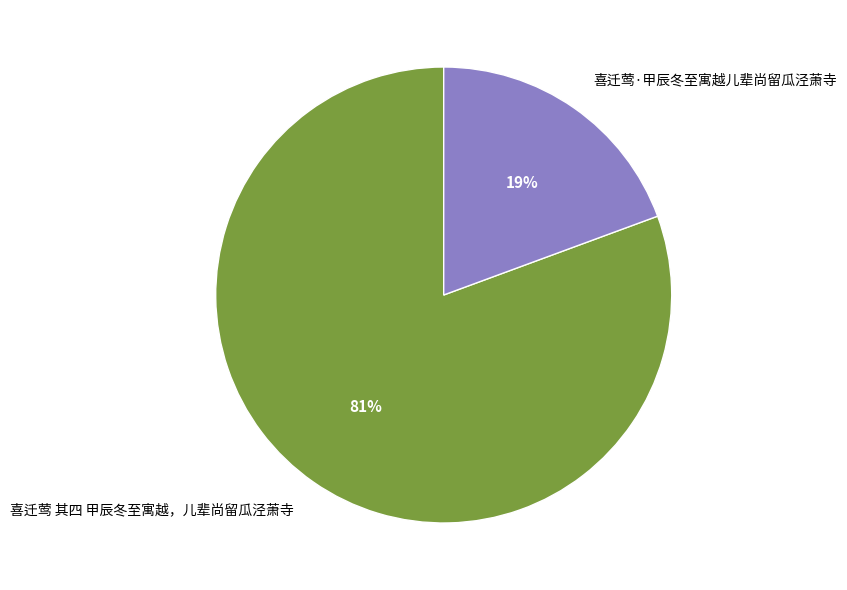

To the nearest percent, what percentage of the pie is 喜迁莺·甲辰冬至寓越儿辈尚留瓜泾萧寺?

19%